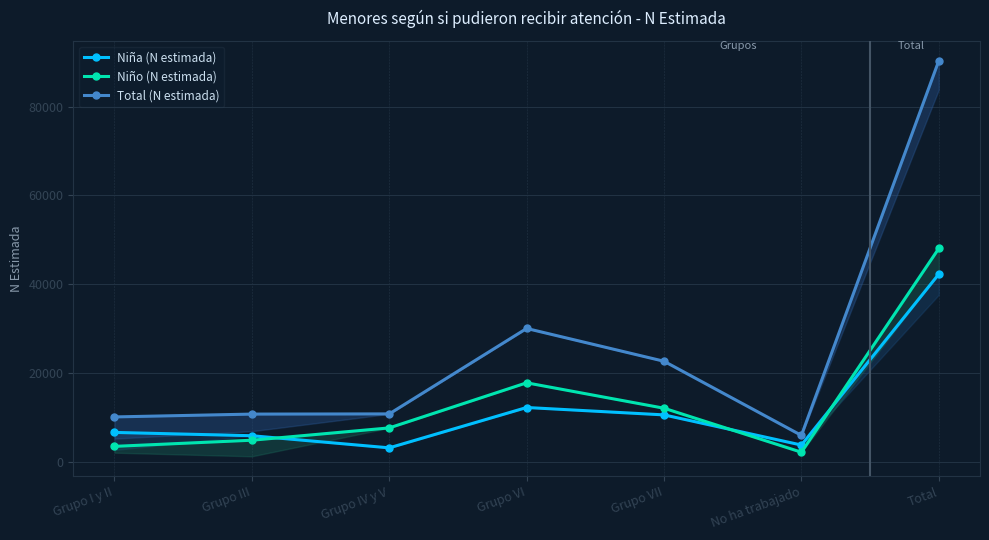

What is the label of the 7th point from the left?

Total